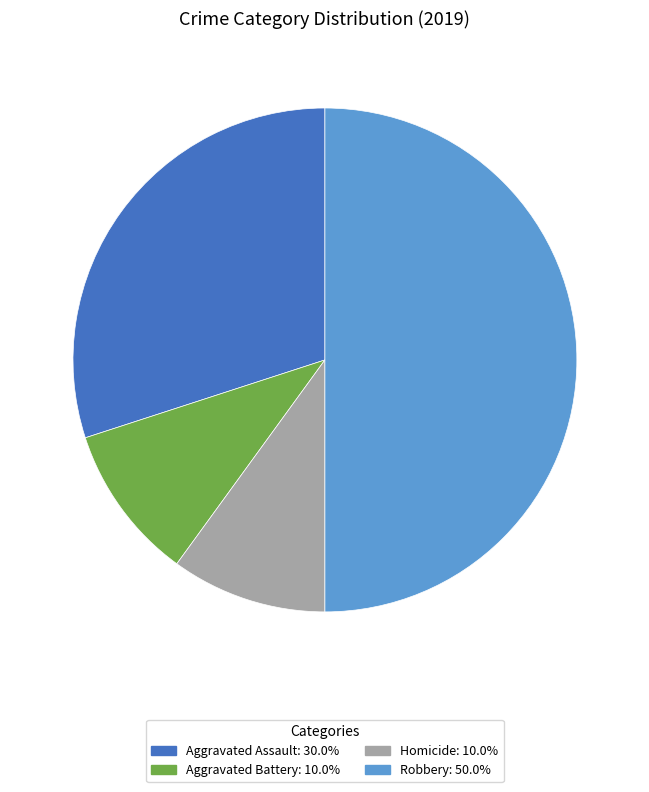

How many slices are in this pie chart?

4